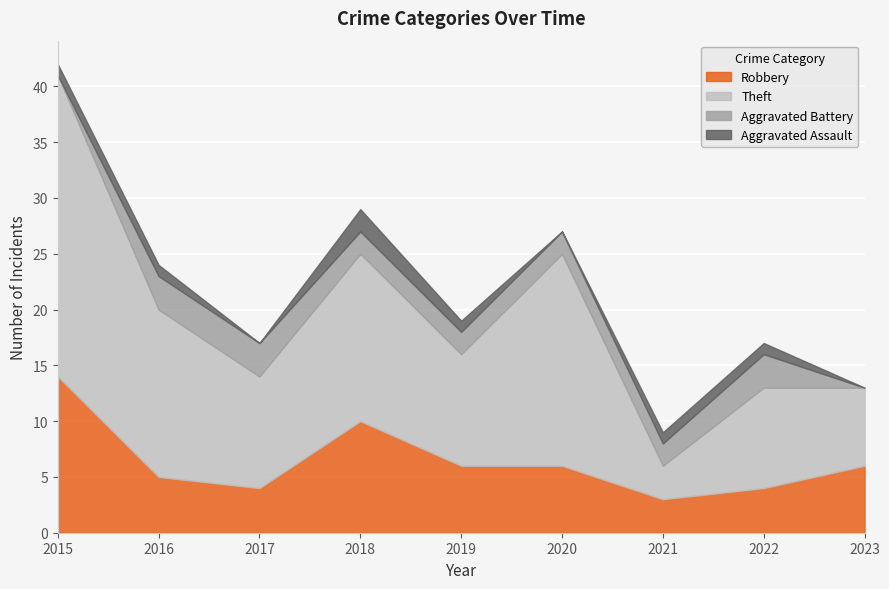

What is the minimum value for Robbery?

3